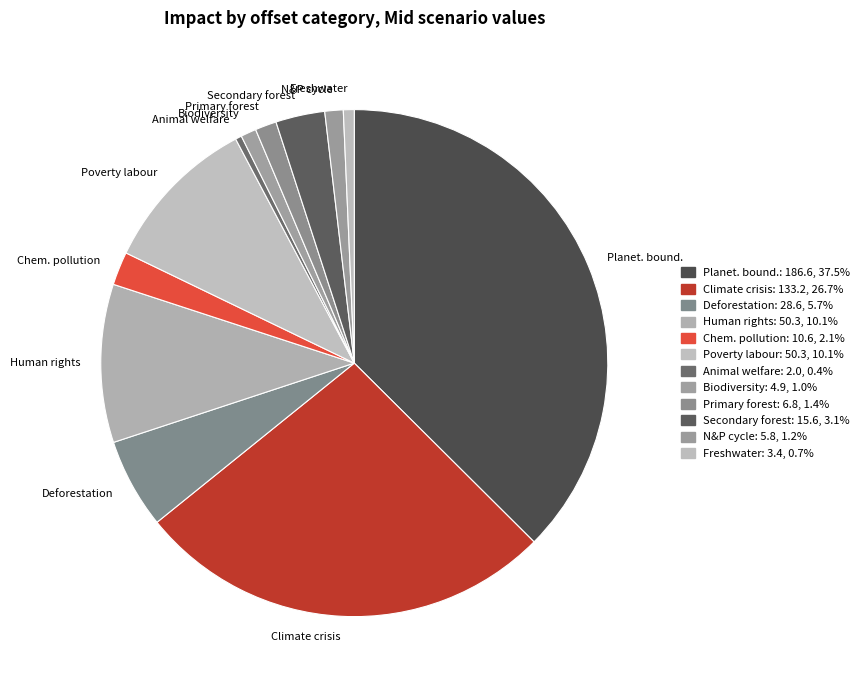

True or false: Climate crisis accounts for 27% of the total.

True